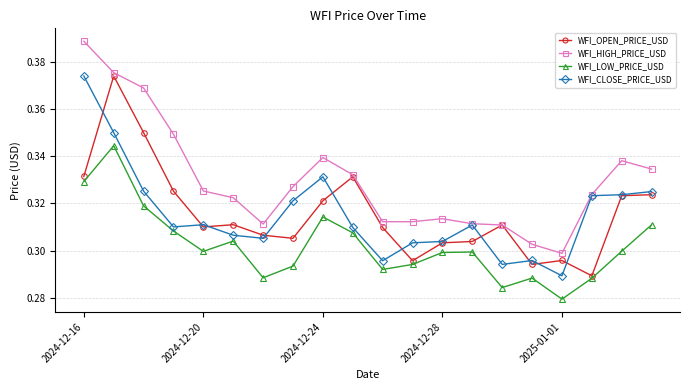

In WFI_OPEN_PRICE_USD, how many points are higher than both neighbors (excluding endpoints)?

5